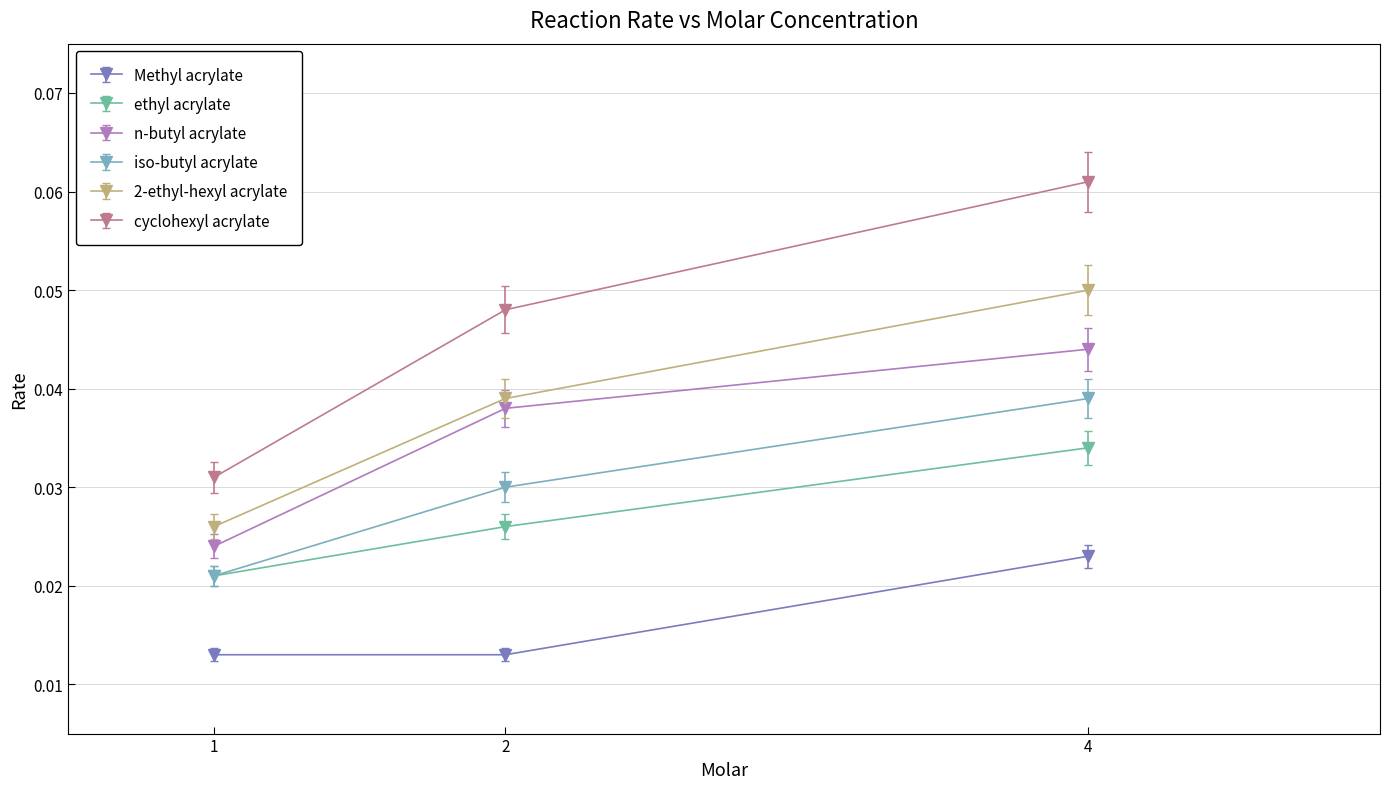

Where is iso-butyl acrylate nearest to the value 0?

1